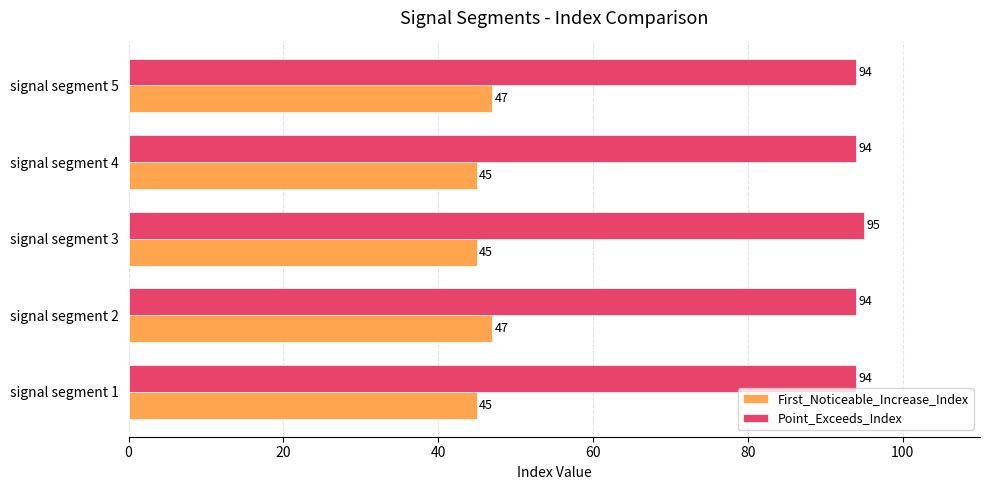

Rank the series by their maximum value, from highest to lowest.

Point_Exceeds_Index, First_Noticeable_Increase_Index